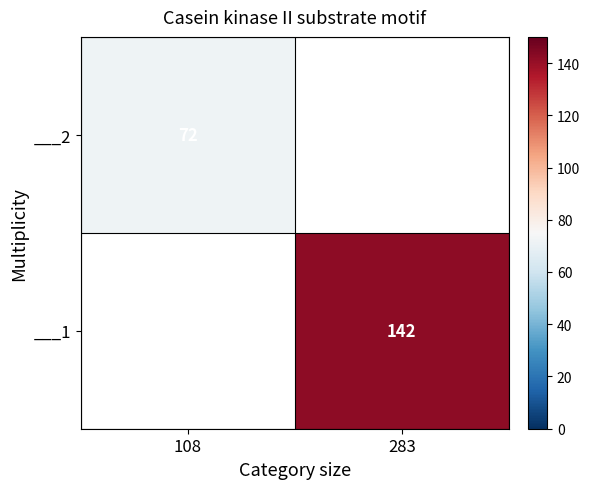

The value of ___1 at 283 is 142. True or false?

True